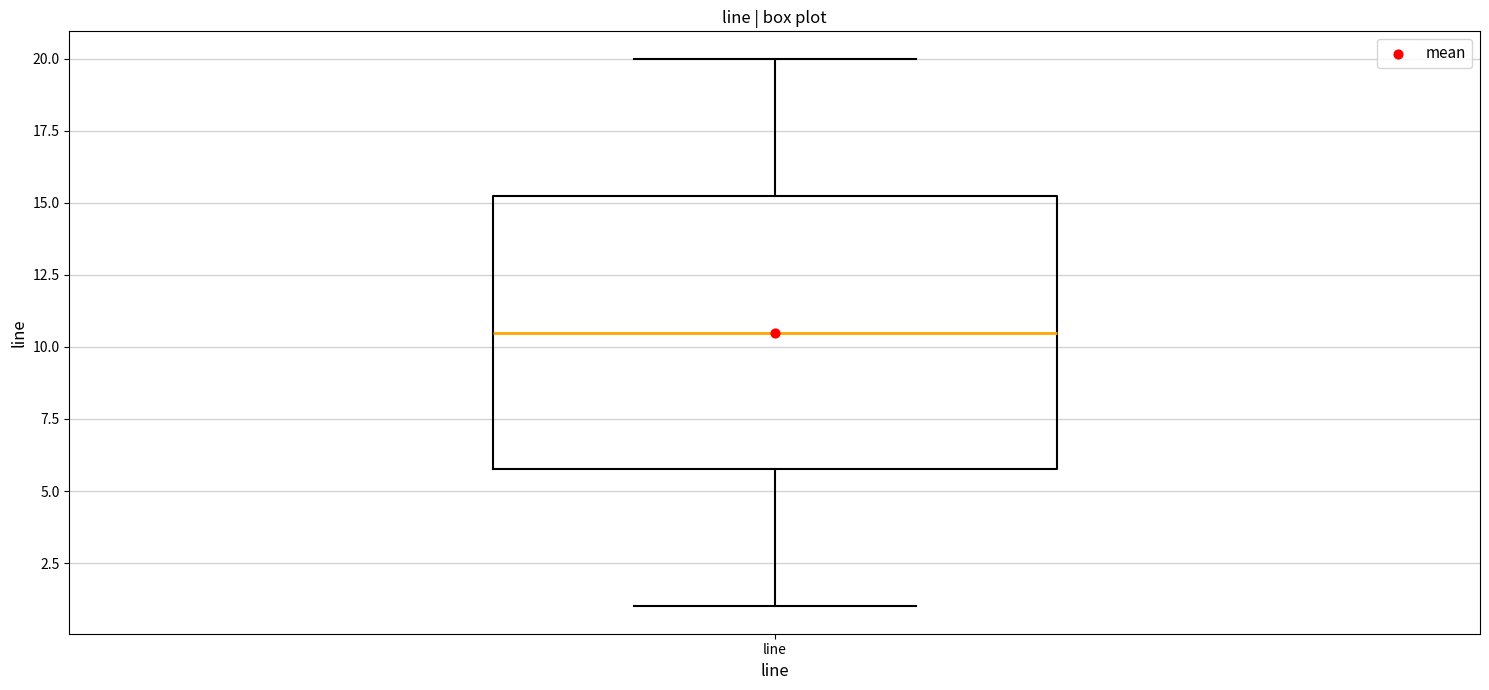

Read this box plot against the y-axis: the position of the median line, the range covered by the box, and the ends of both whiskers. The values are not printed on the chart, so give them approximately, as read against the axis.

median 10.5, box 6.0 to 15.5, whiskers 1.0 to 20.0